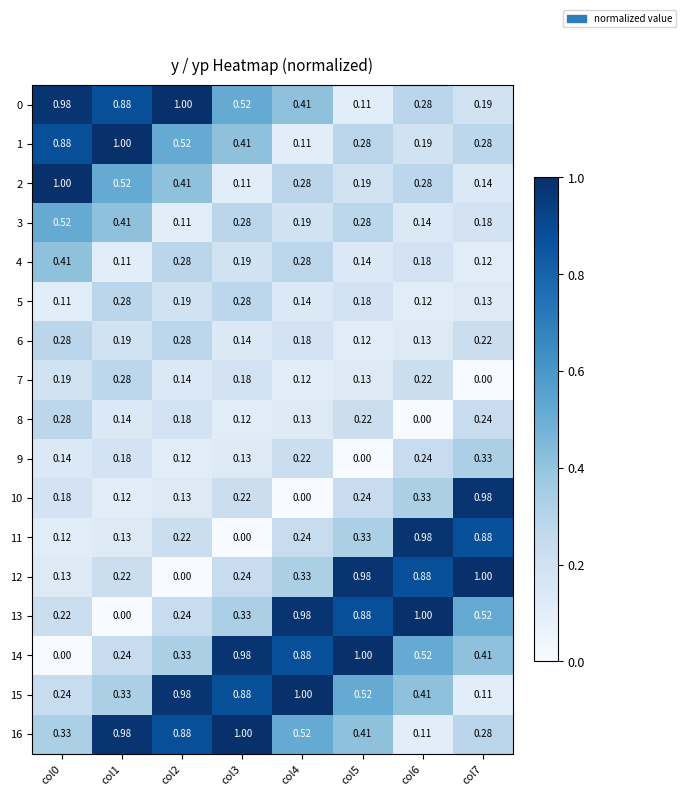

Is the value of 9 at col7 greater than the value of 3 at col0?

No